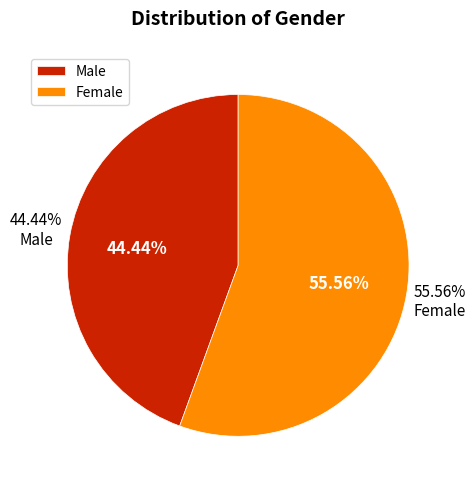

What percentage is the Male slice, to the nearest percent?

44%